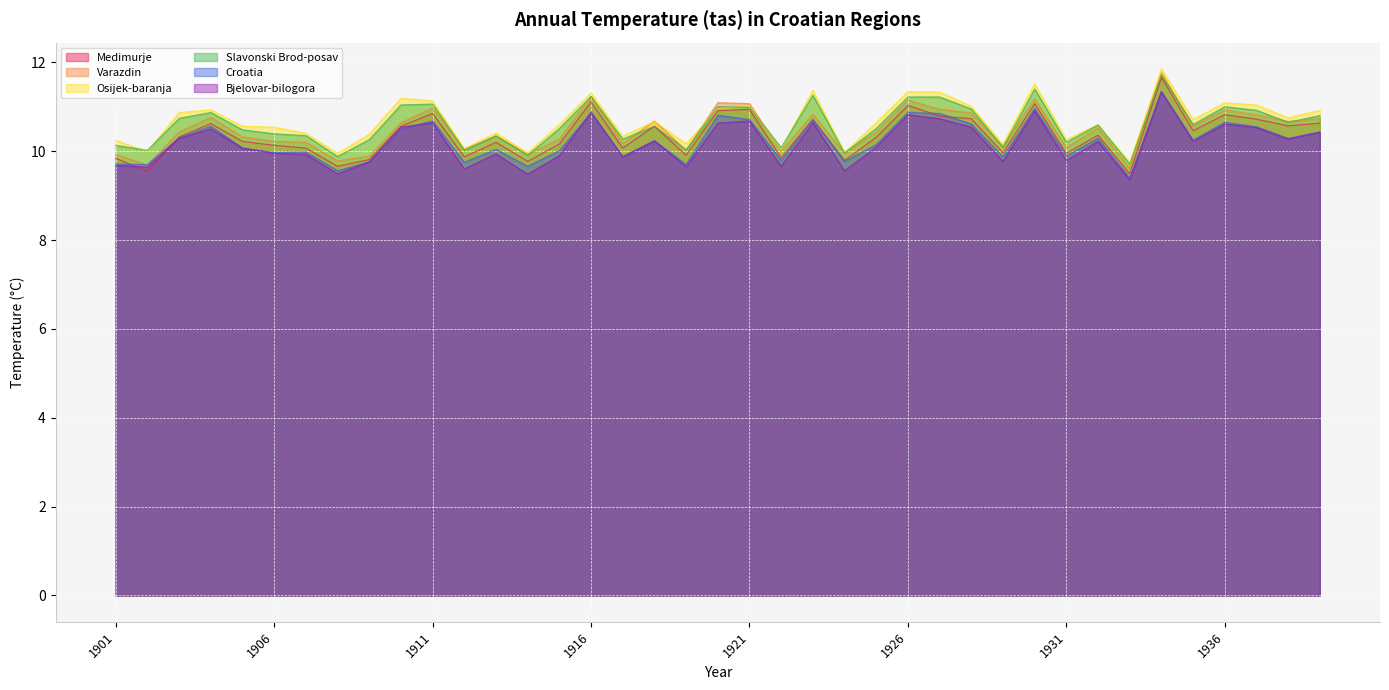

How many lines are shown in the chart?

6